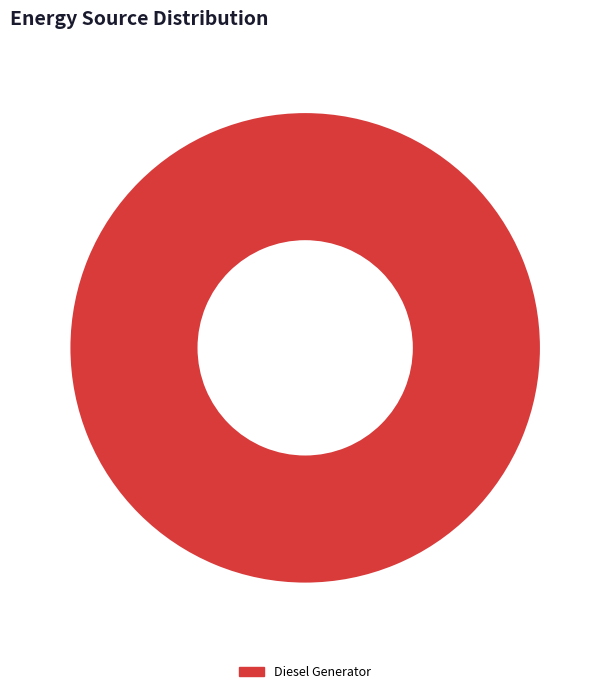

What is the majority slice?

Diesel Generator